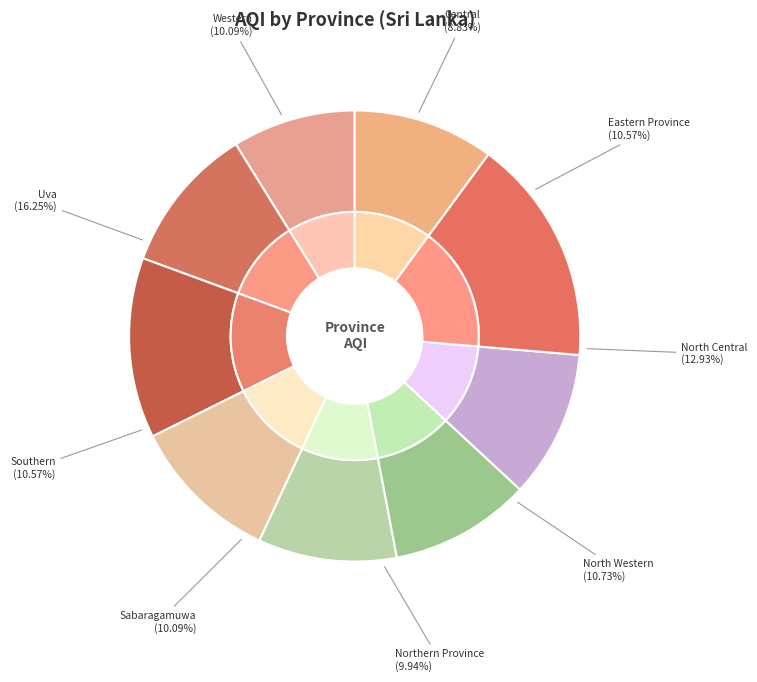

What portion of the pie excludes Central?

91.2%